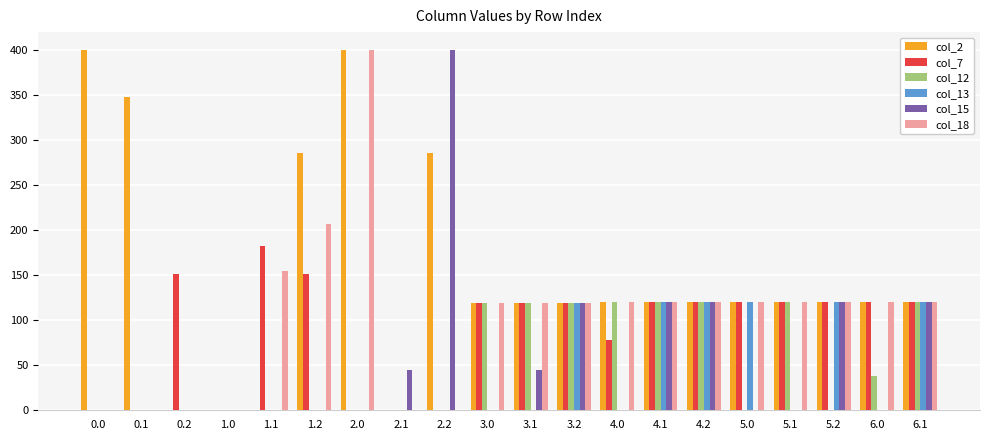

What is the greatest value displayed?

400.0